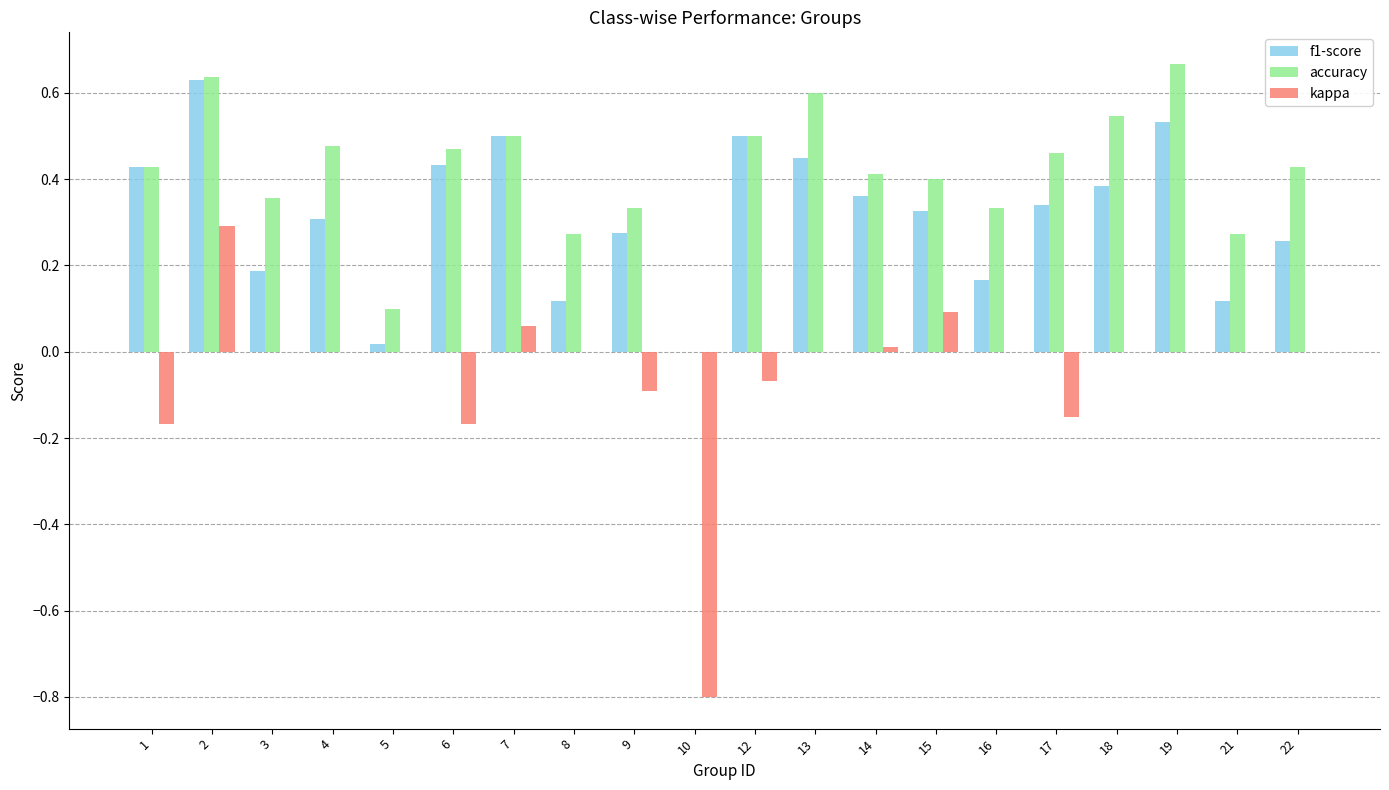

Count the accuracy values in the range 0 to 1.

20